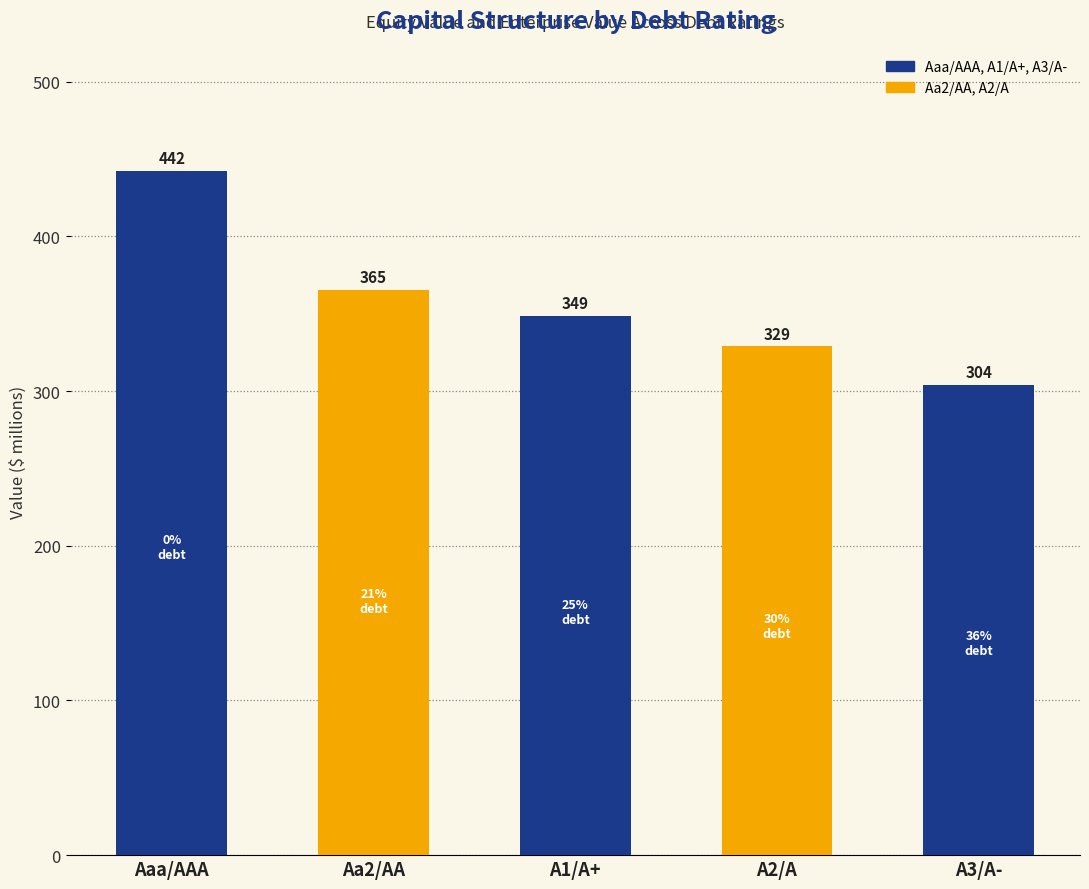

What is the sum of the values at A3/A- and Aaa/AAA?

746.7